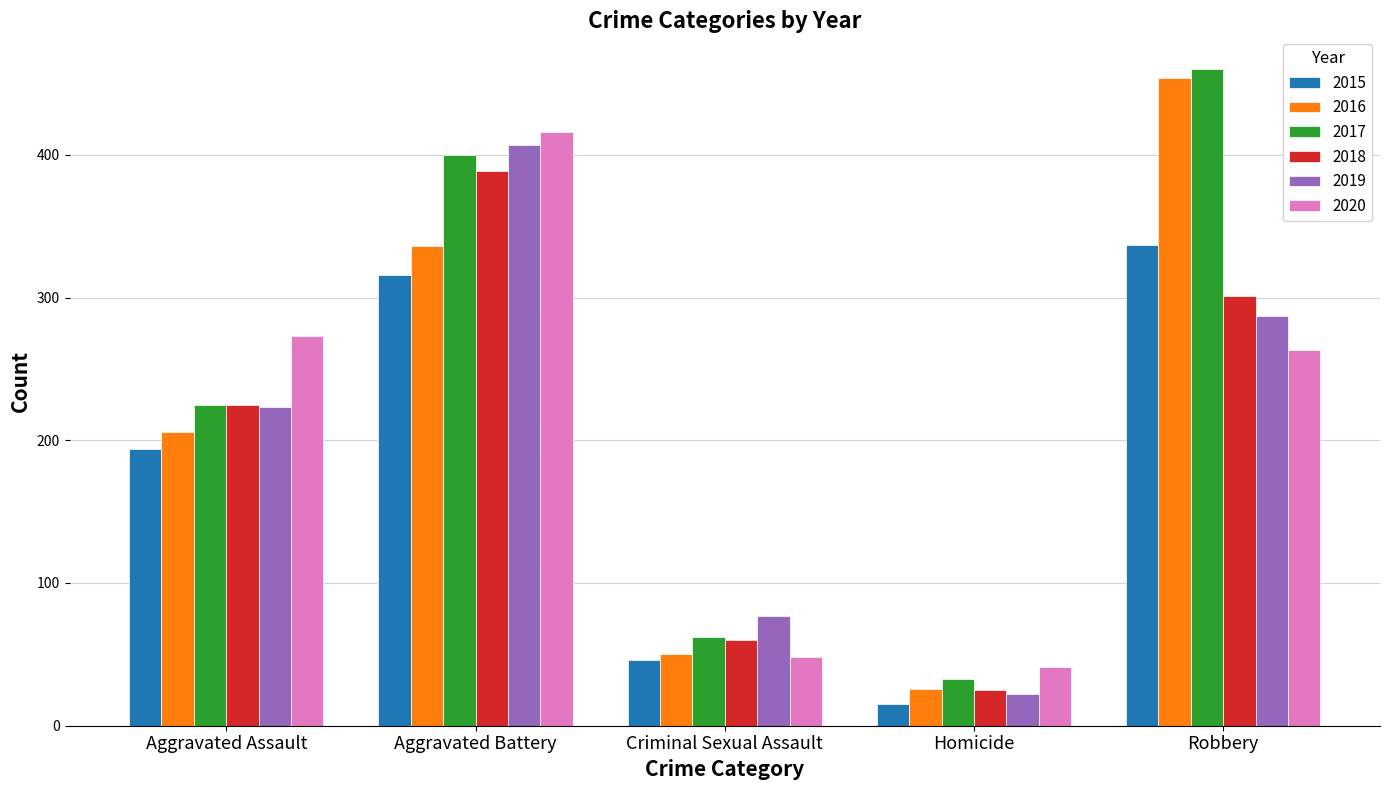

Count the number of data series in this chart.

6